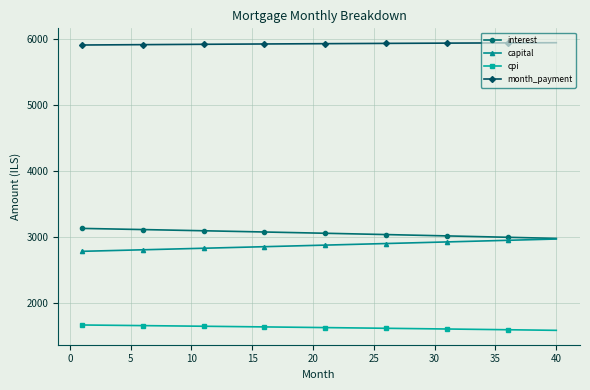

Count the number of categories in the chart.

40